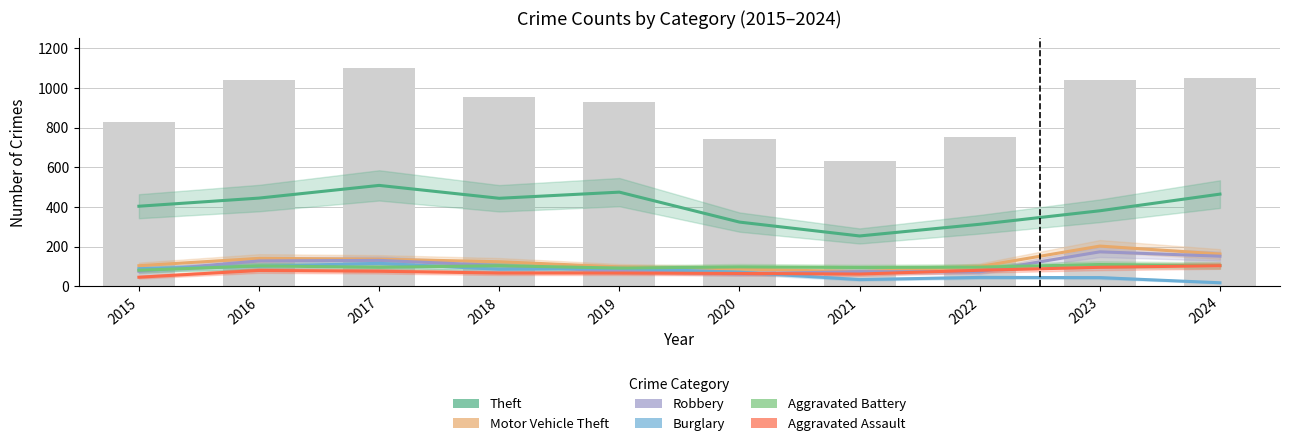

List the labels in order of Aggravated Battery value, largest first.

2023, 2024, 2018, 2016, 2020, 2022, 2017, 2021, 2019, 2015